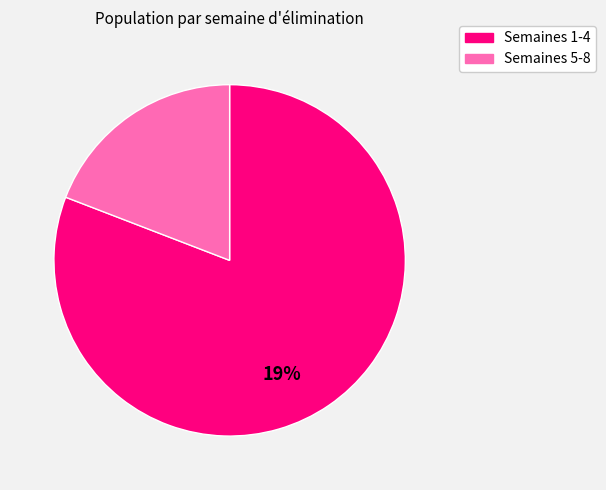

Does 4 represent more than half of the total?

No